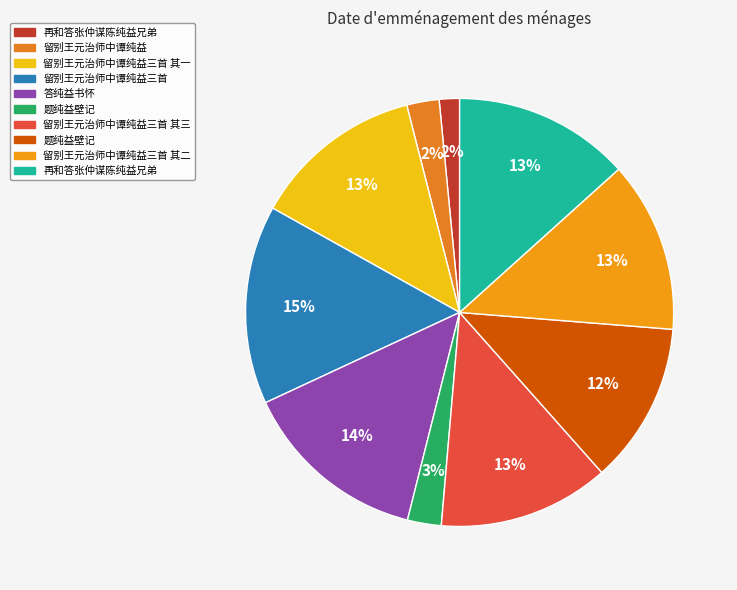

How many segments does this pie chart have?

10